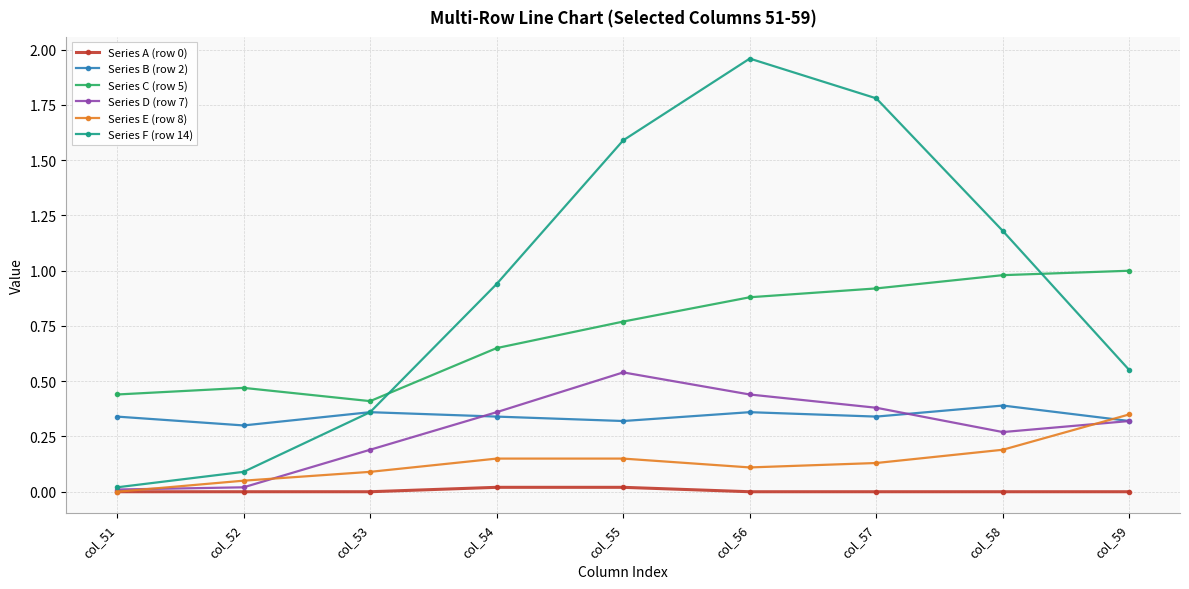

Is this an area chart (filled region under the line)?

No